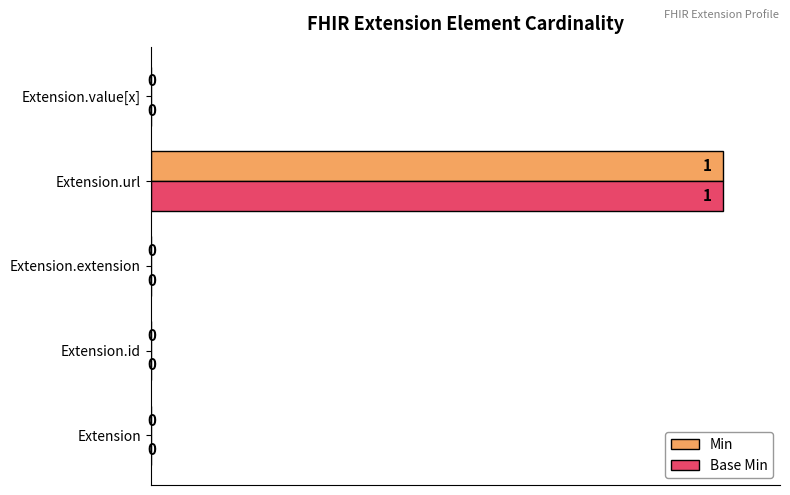

Which category has the highest value across all series?

Extension.url